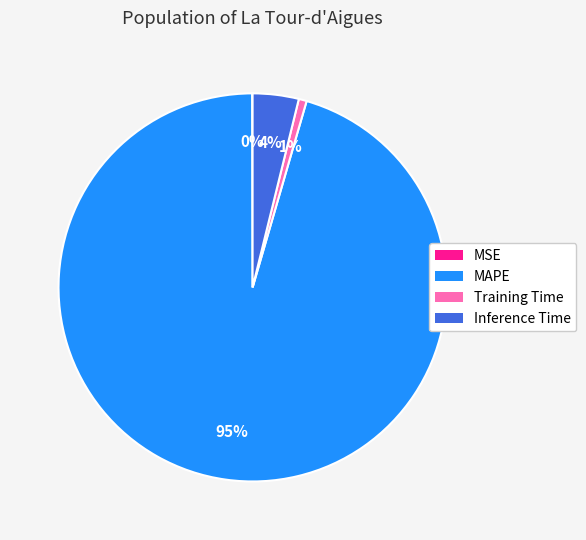

What percentage is the Training Time slice, to the nearest percent?

1%